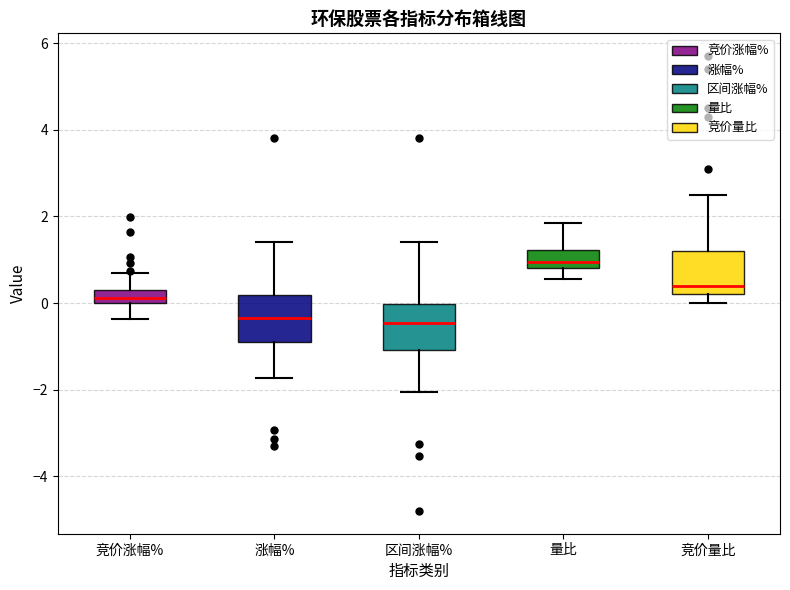

Where does the lower whisker of the box for 竞价涨幅% end on the y-axis? The values are not printed on the chart, so give them approximately, as read against the axis.

-0.4